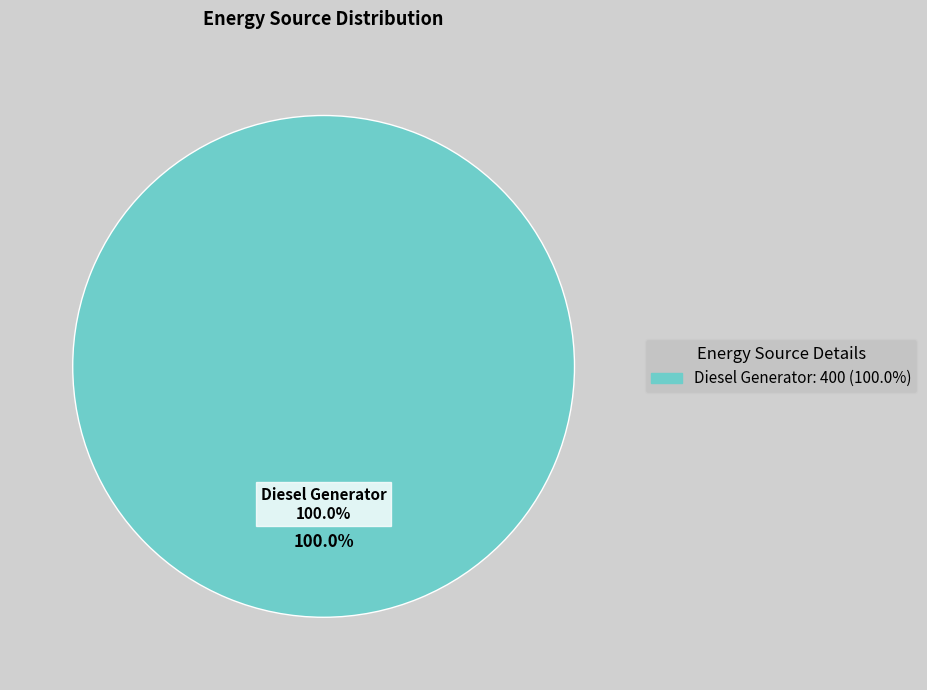

What is the majority slice?

Diesel Generator